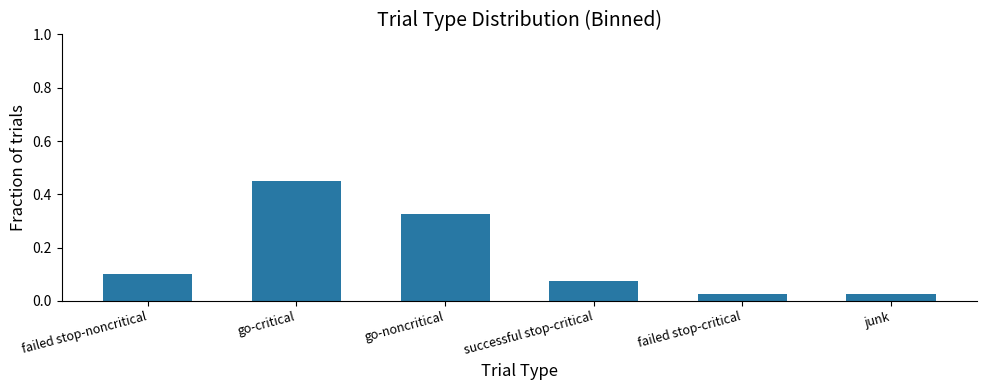

Which label corresponds to the largest value in the chart?

go-critical